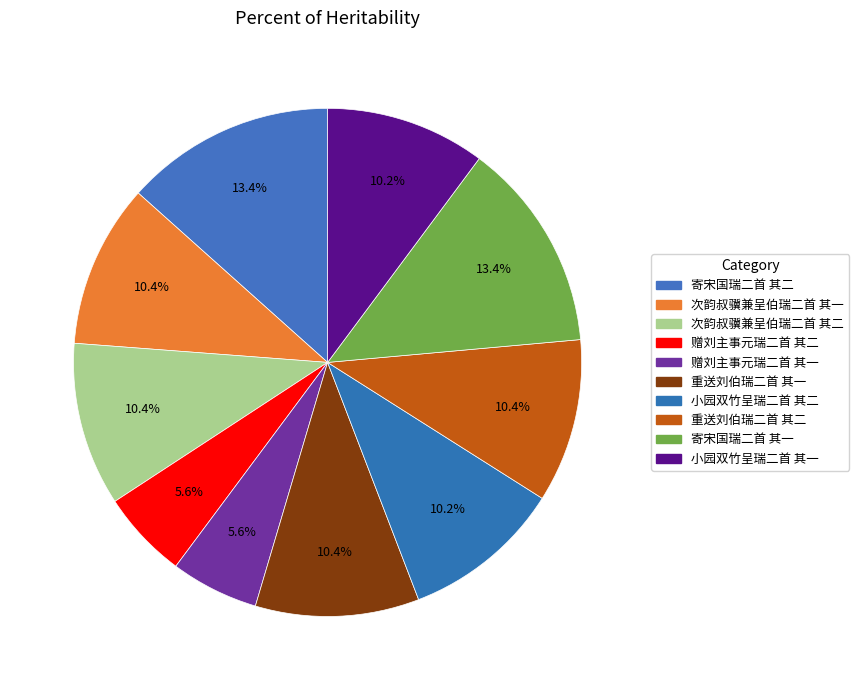

Is it true that 小园双竹呈瑞二首 其一 is 25% of the pie?

False